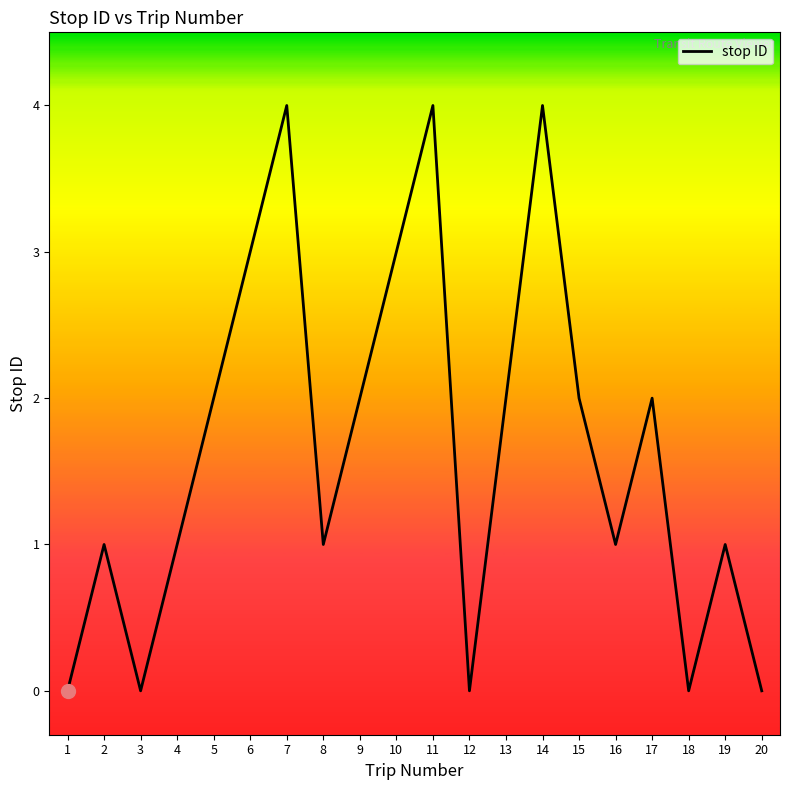

The chart shows a value of 0 at 12. True or false?

True